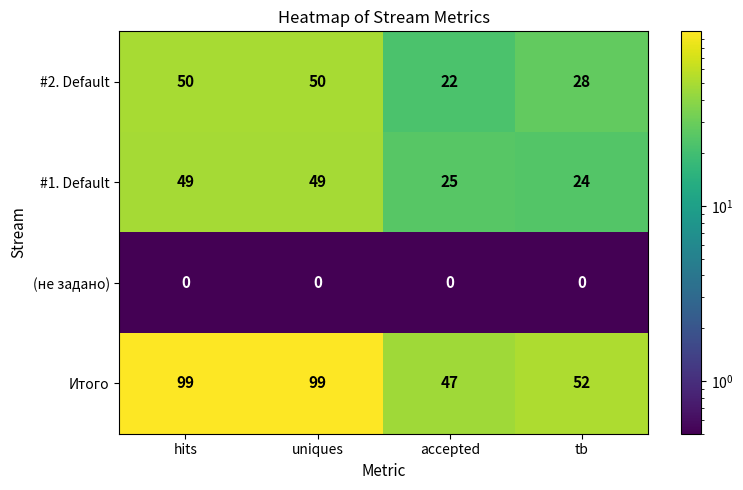

Between uniques and tb, which series saw the biggest shift?

Итого